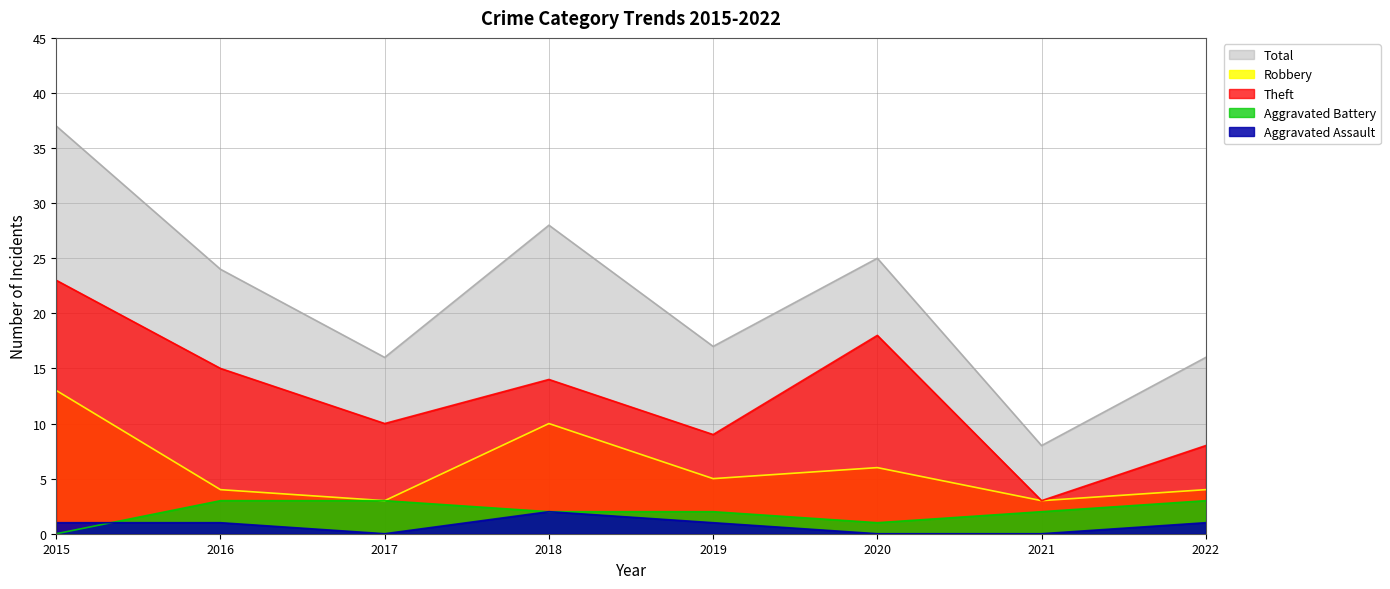

List the labels in order of Robbery value, largest first.

2015, 2018, 2020, 2019, 2016, 2022, 2017, 2021